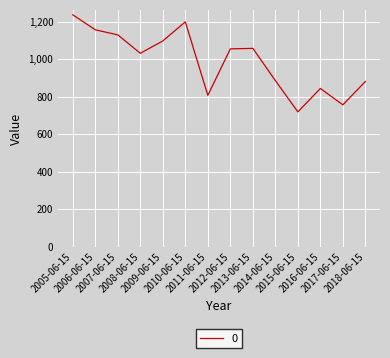

Between 2007-06-15 and 2015-06-15, which is larger?

2007-06-15